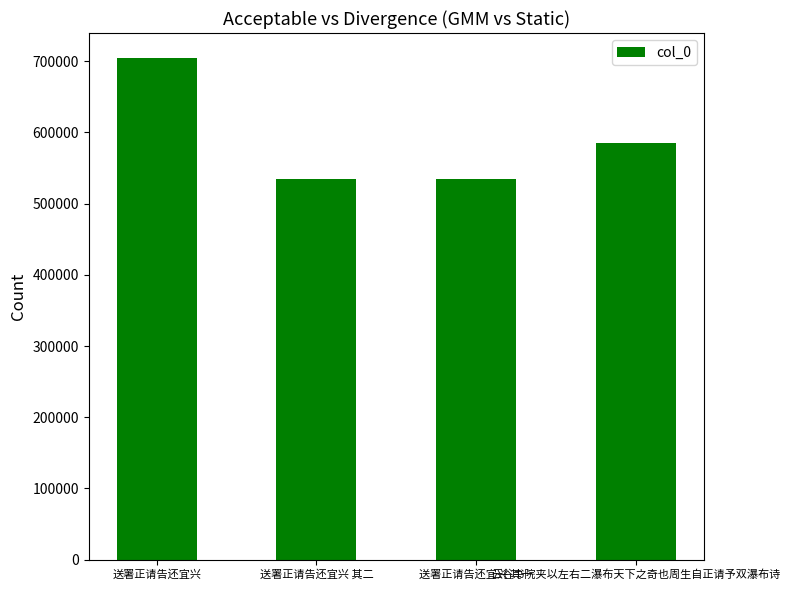

Is it true that the value at 云谷书院夹以左右二瀑布天下之奇也周生自正请予双瀑布诗 is 585698?

True